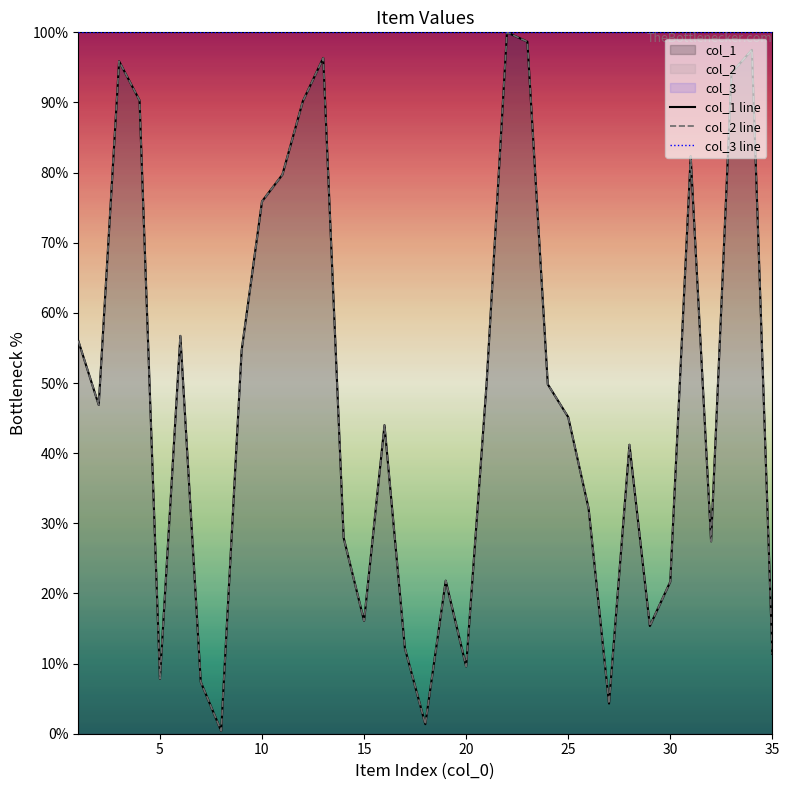

Which series has the largest range (max minus min)?

col_1 line